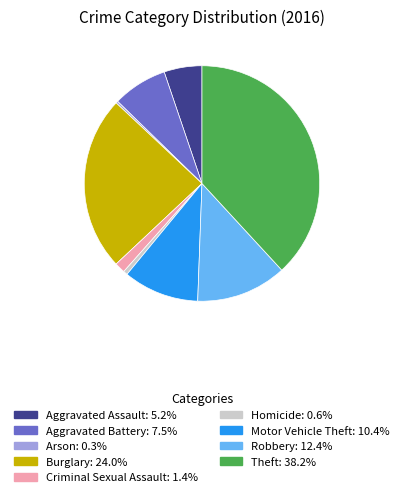

How many slices are in this pie chart?

9